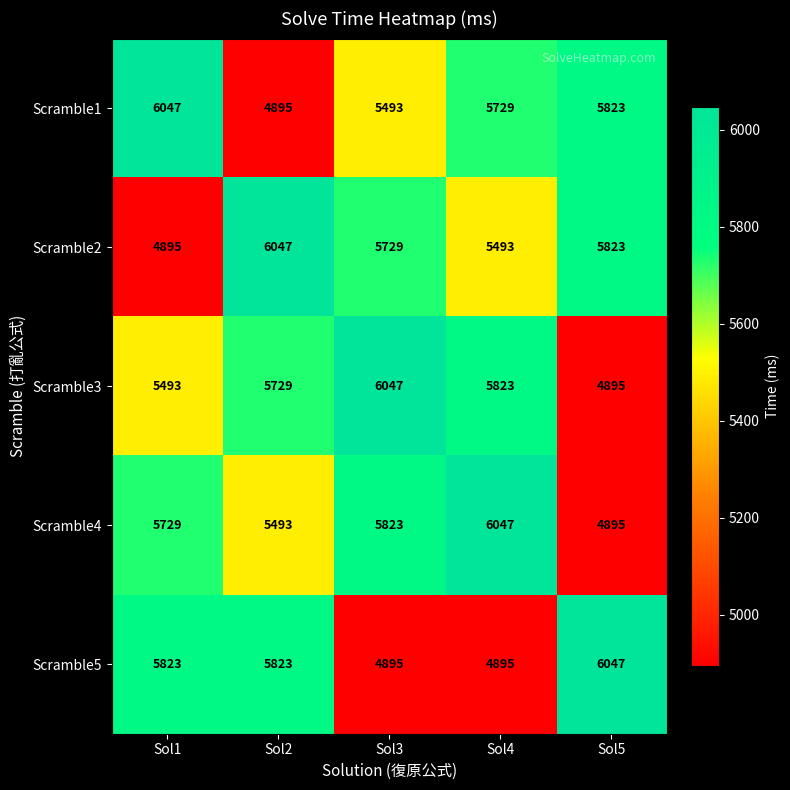

What is the smallest value displayed?

4895